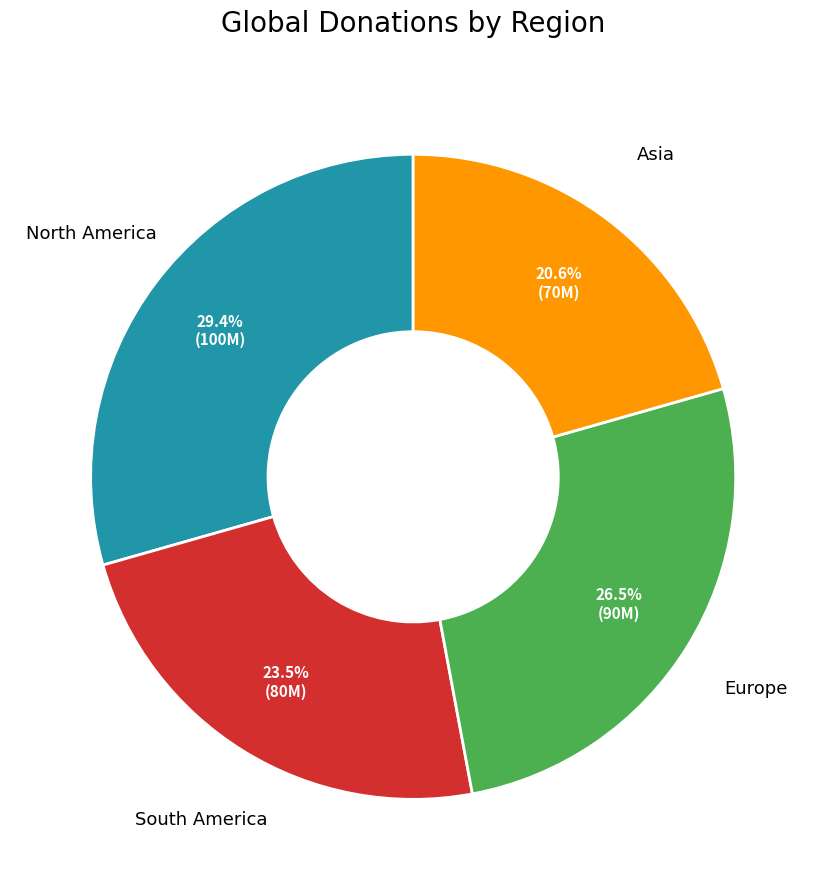

Is there a majority slice in this chart?

No